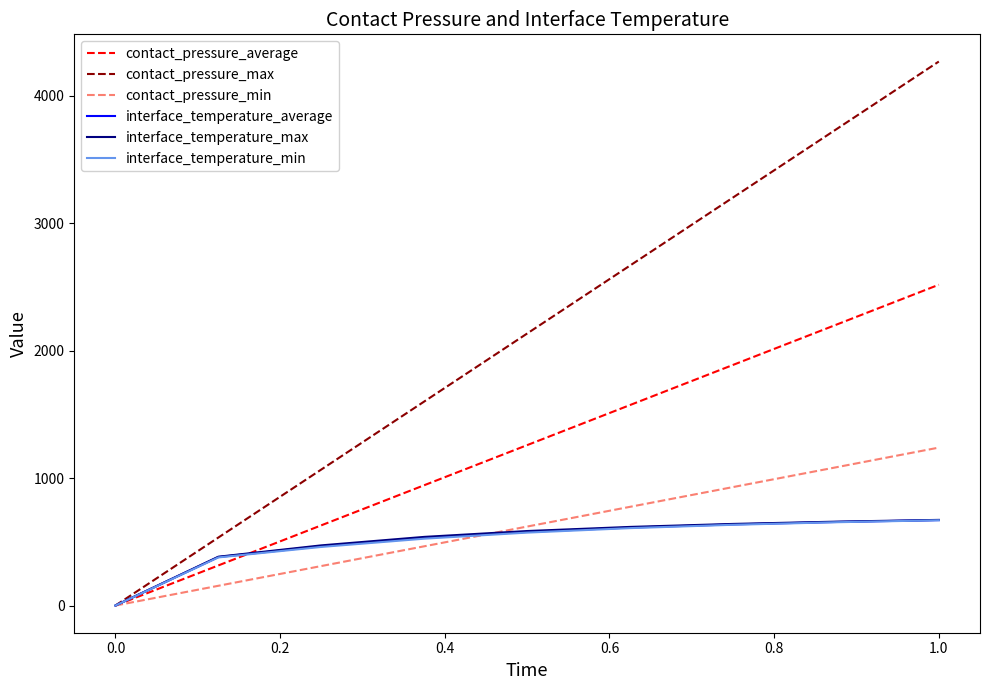

Which series has the largest range (max minus min)?

contact_pressure_max